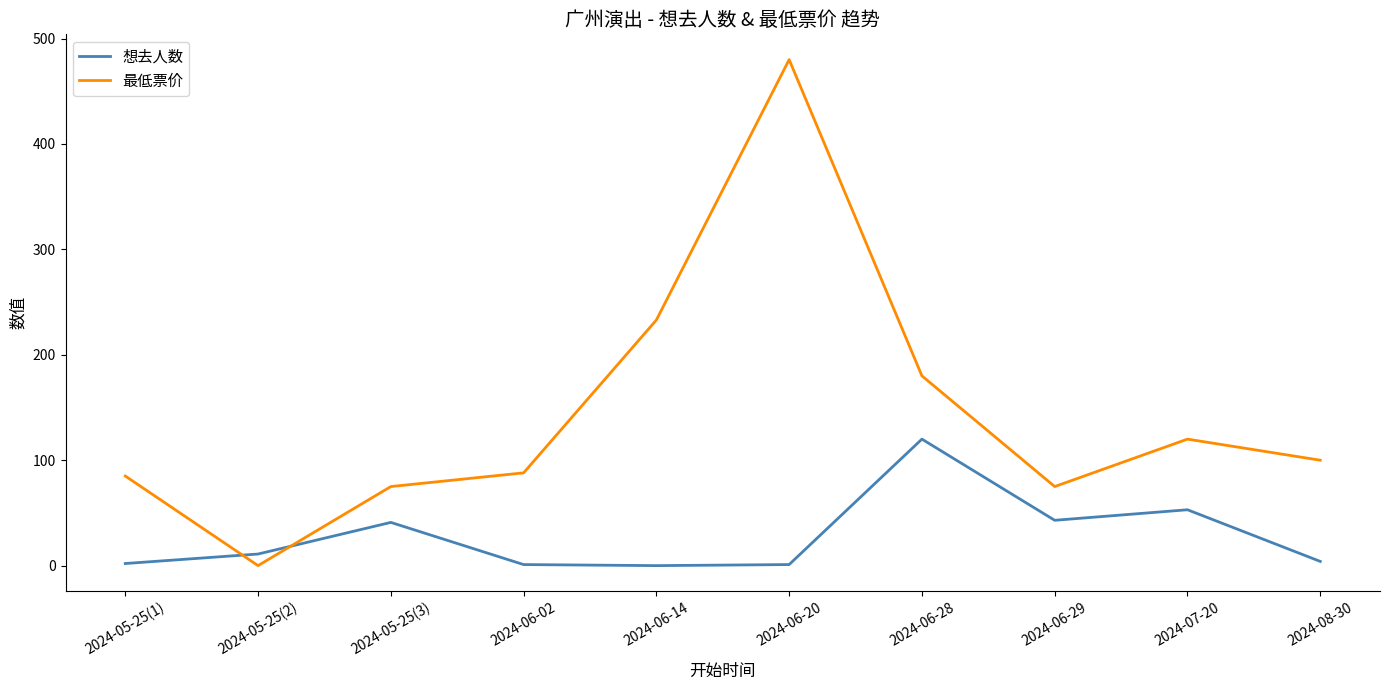

At 2024-06-28, list the series in order from smallest to largest.

想去人数, 最低票价